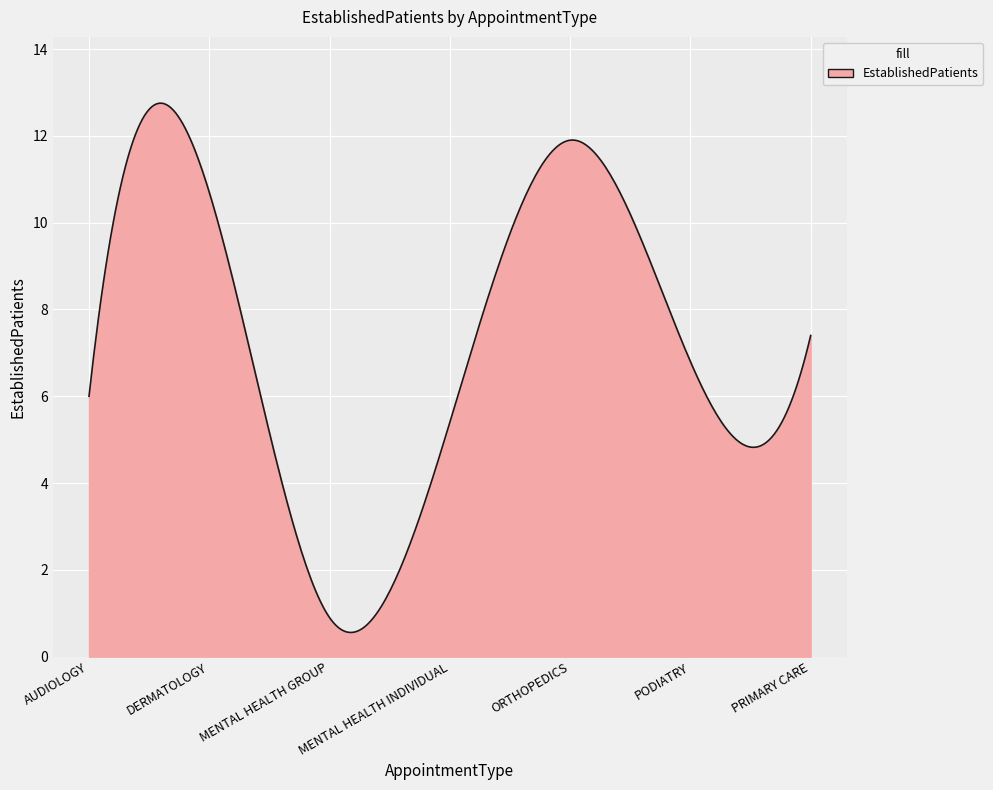

What is the difference between the maximum and minimum values?

12.2